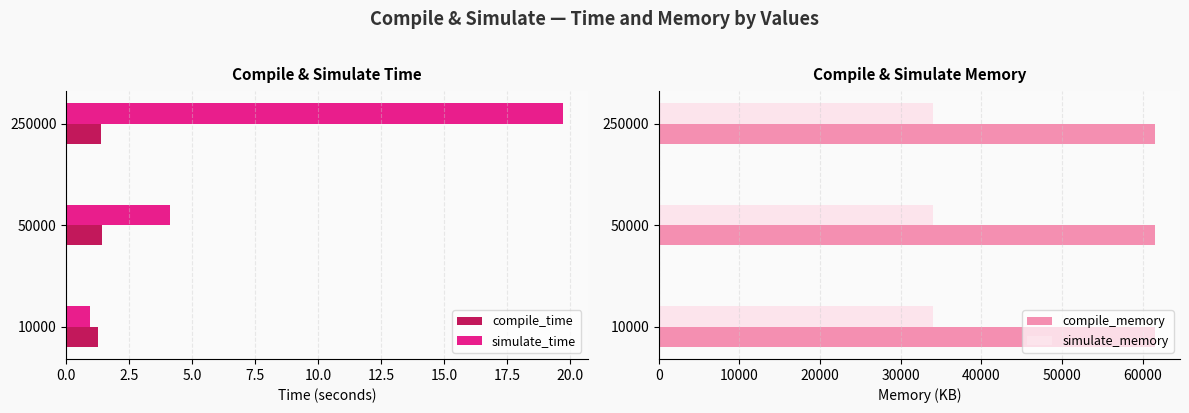

Reading left to right, what are all the values shown in this chart?

compile_time: 1.3	1.4	1.4
simulate_time: 1.0	4.1	19.7
compile_memory: 61540.0	61544.0	61540.0
simulate_memory: 34016.0	34016.0	34040.0